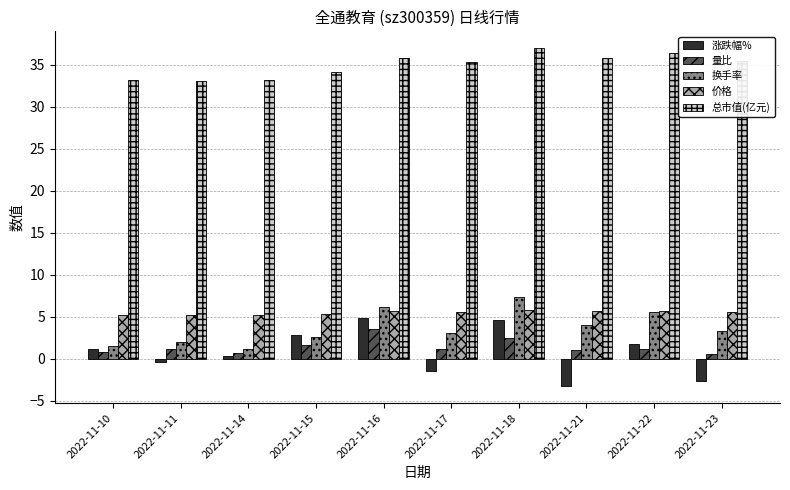

At 2022-11-16, list the series in order from largest to smallest.

总市值(亿元), 换手率, 价格, 涨跌幅%, 量比